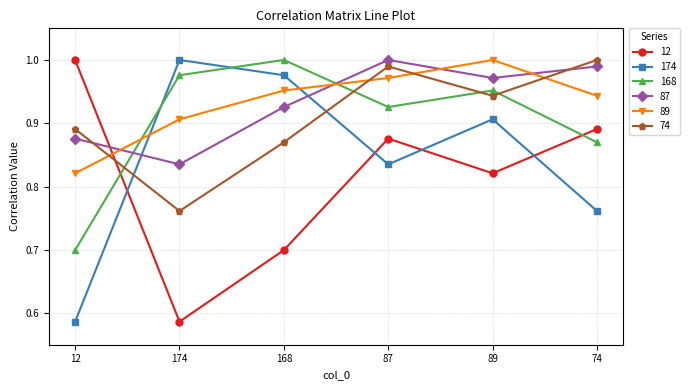

At how many categories does at least one series exceed 0?

6